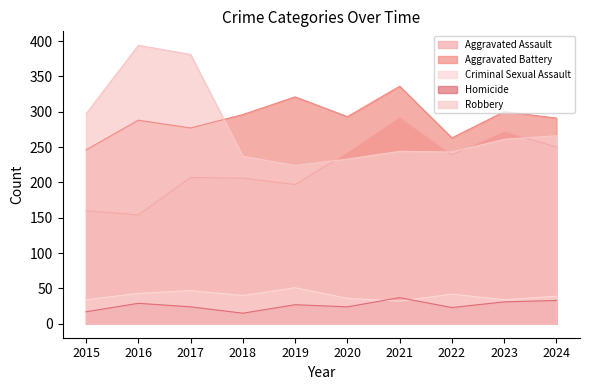

Reading left to right, list all the values displayed in this chart.

Aggravated Assault: 2015=160	2016=154	2017=207	2018=206	2019=197	2020=242	2021=292	2022=239	2023=272	2024=250
Aggravated Battery: 2015=246	2016=288	2017=277	2018=296	2019=321	2020=293	2021=336	2022=263	2023=300	2024=291
Criminal Sexual Assault: 2015=34	2016=43	2017=47	2018=40	2019=51	2020=36	2021=32	2022=42	2023=34	2024=39
Homicide: 2015=17	2016=29	2017=24	2018=15	2019=27	2020=24	2021=37	2022=23	2023=31	2024=33
Robbery: 2015=297	2016=394	2017=381	2018=237	2019=224	2020=233	2021=244	2022=243	2023=261	2024=266